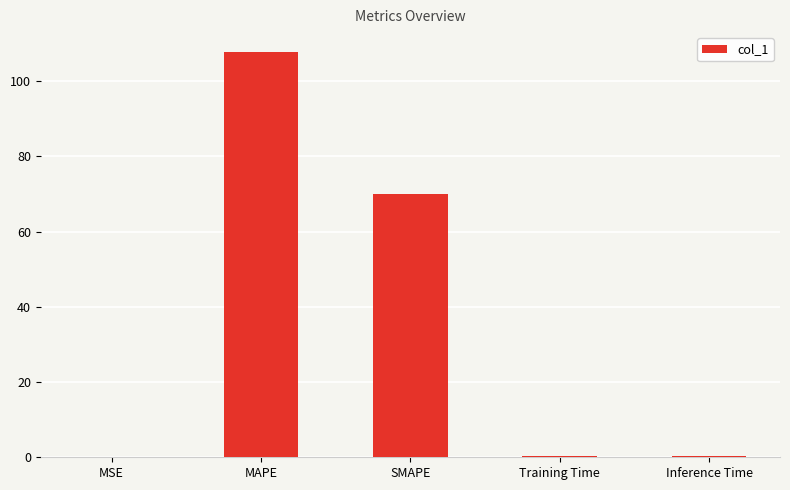

Which label corresponds to the largest value in the chart?

MAPE